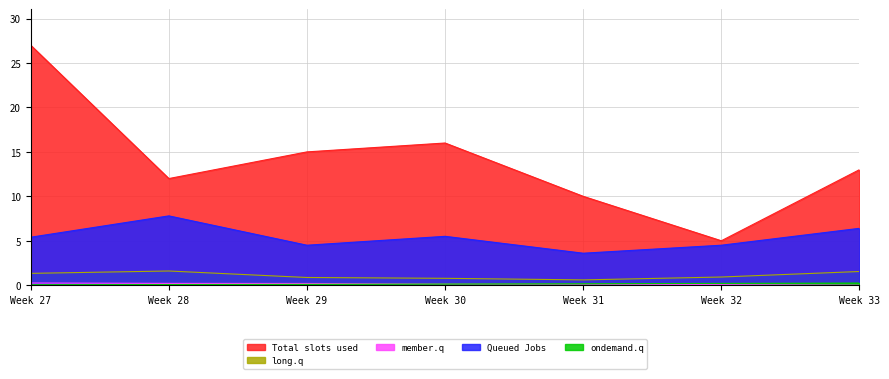

True or false: 2 has more than 2 points higher than both neighbors.

False